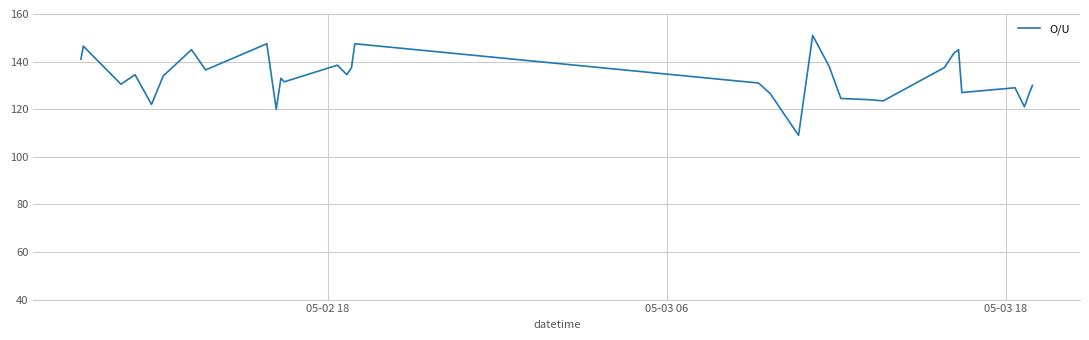

What is the average value?

133.3